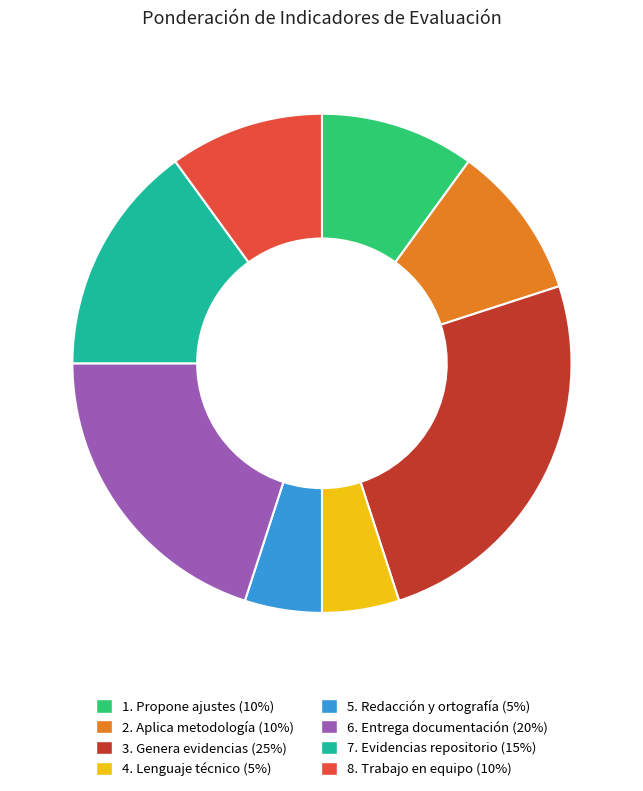

What is the largest slice in the pie chart?

3. Genera evidencias